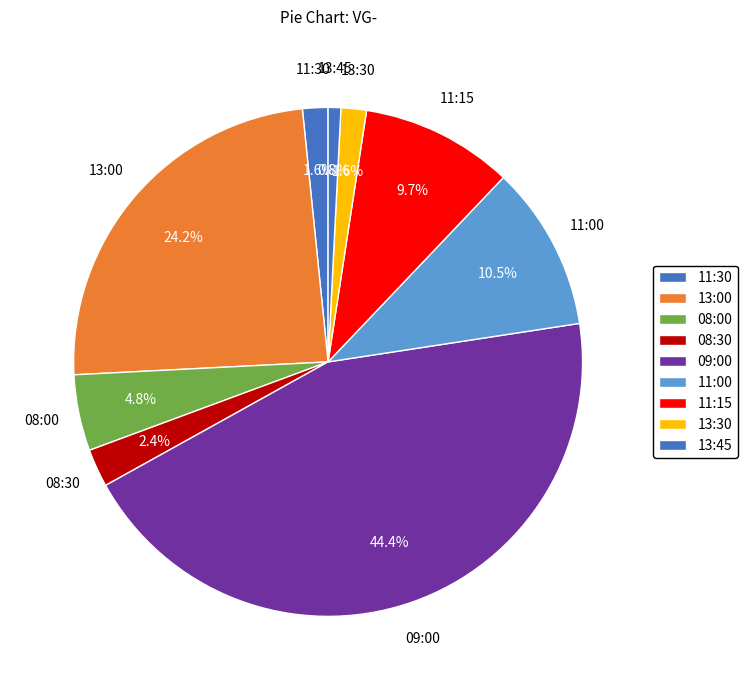

How many slices are in this pie chart?

9